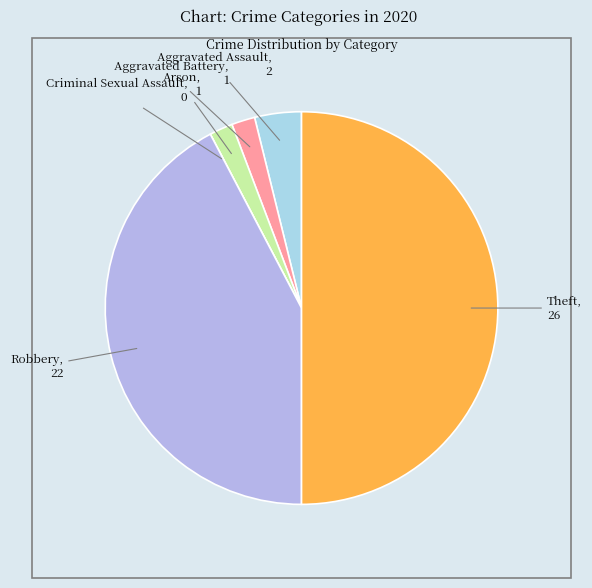

Which category has the biggest portion of the pie?

Theft